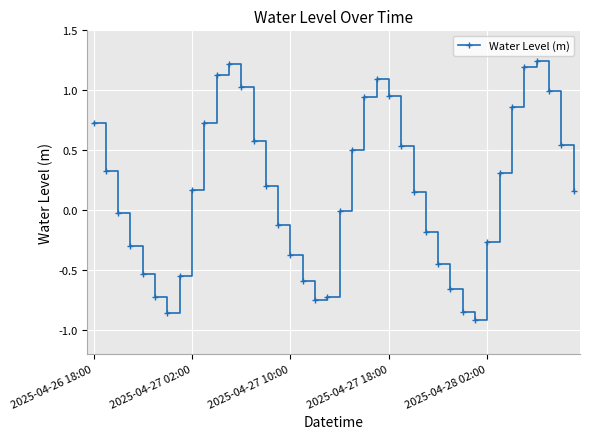

True or false: the data has more than 1 interior local peaks.

True